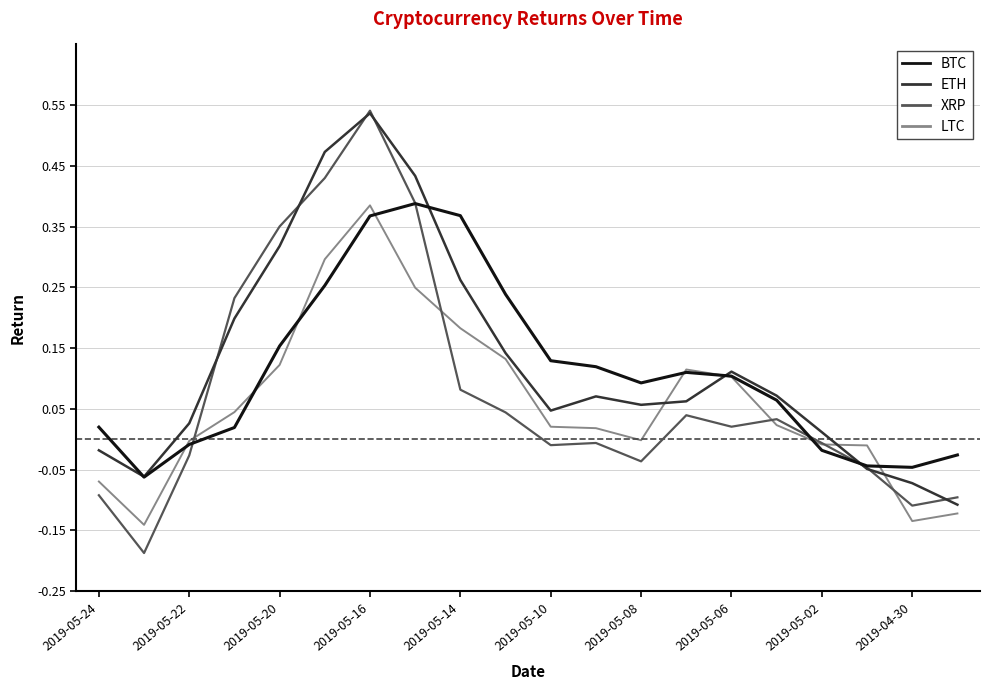

Which series has the largest range (max minus min)?

XRP